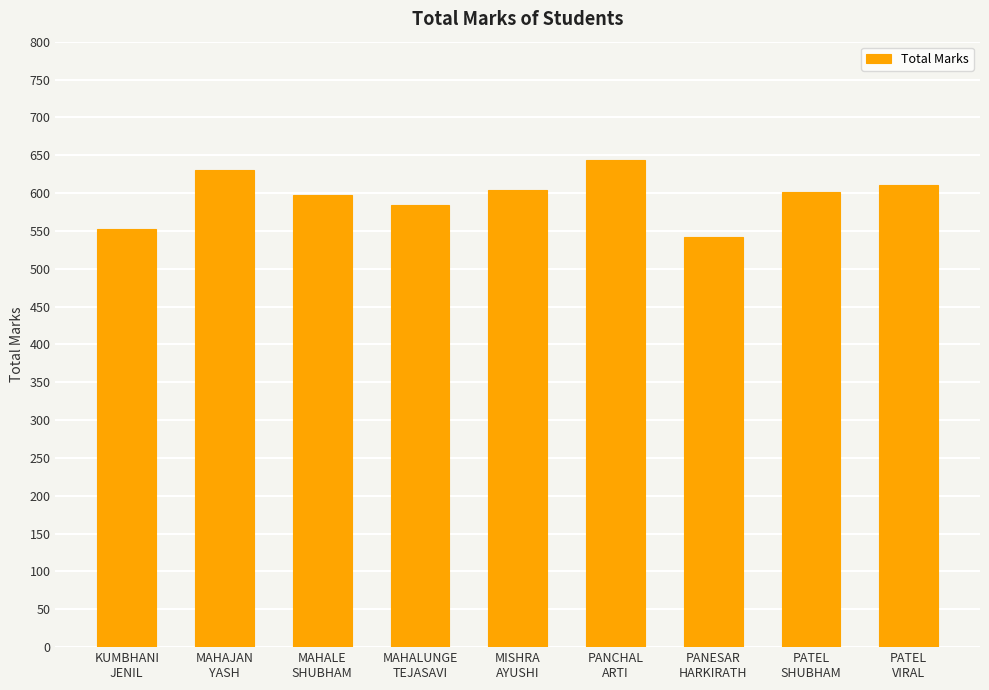

What is the smallest value displayed?

542